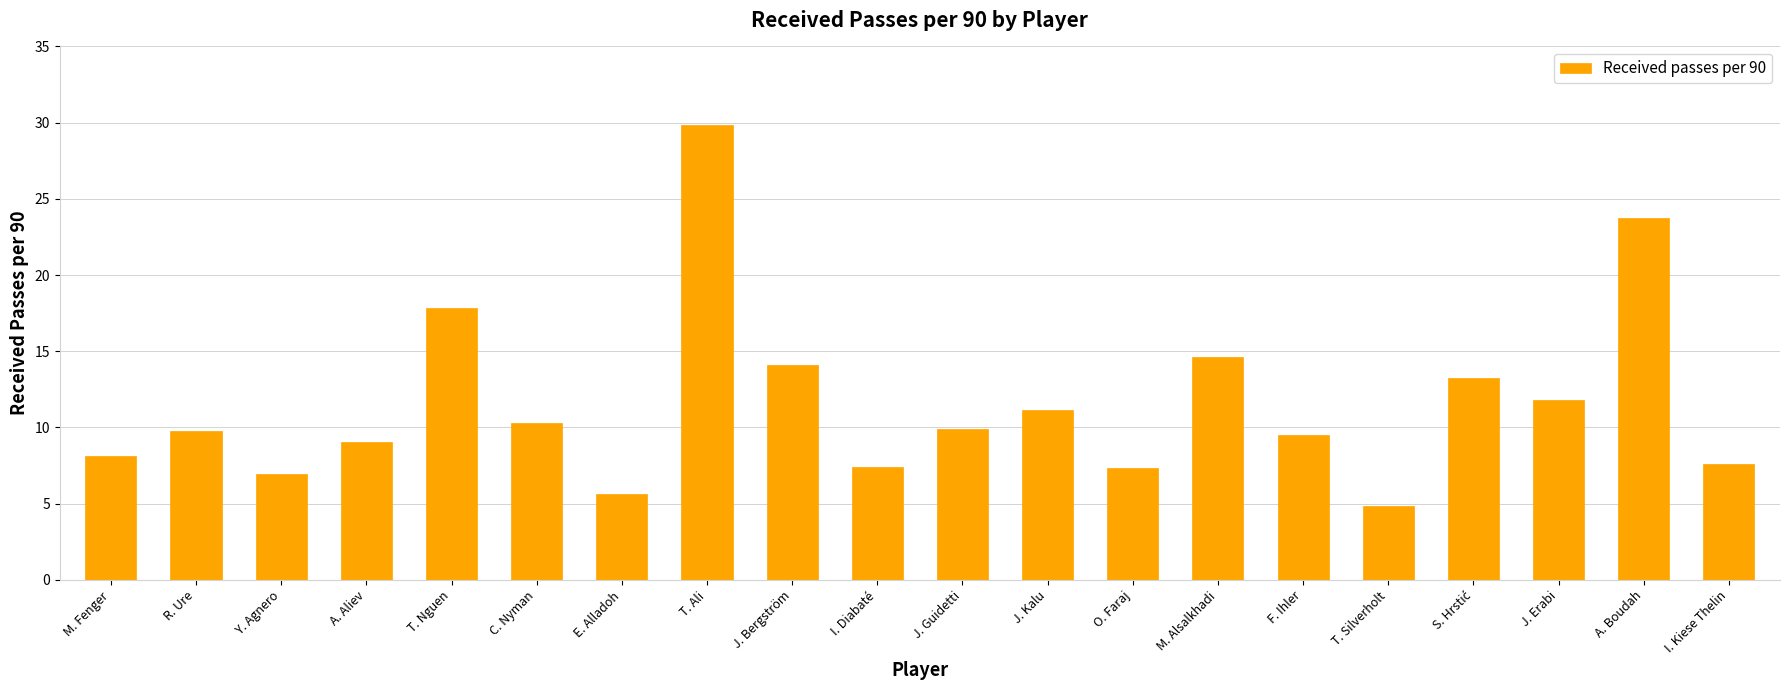

What is the label of the 5th bar from the left?

T. Nguen